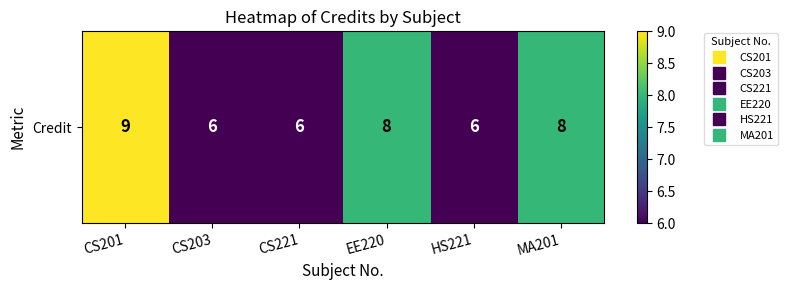

At which label is the value closest to 7?

CS203